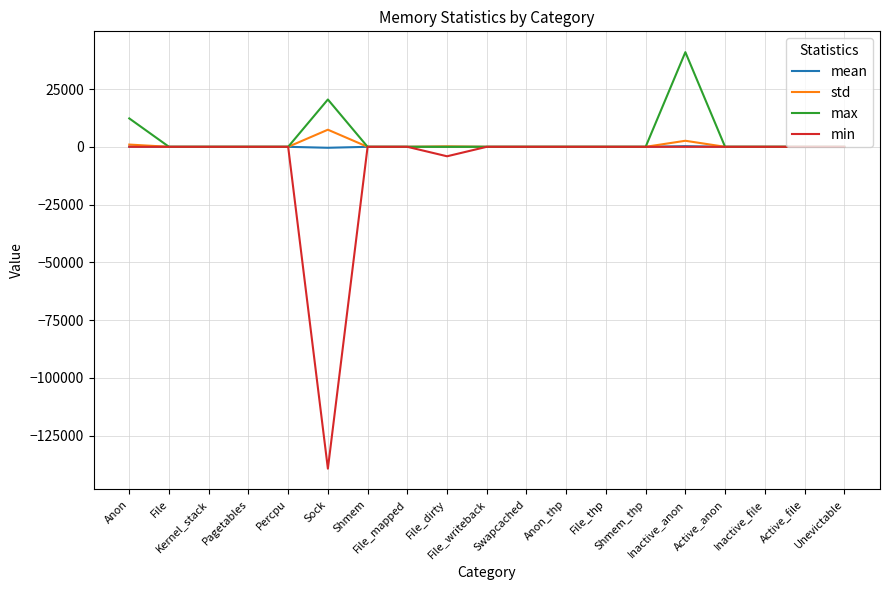

At which label does std reach its peak?

Sock